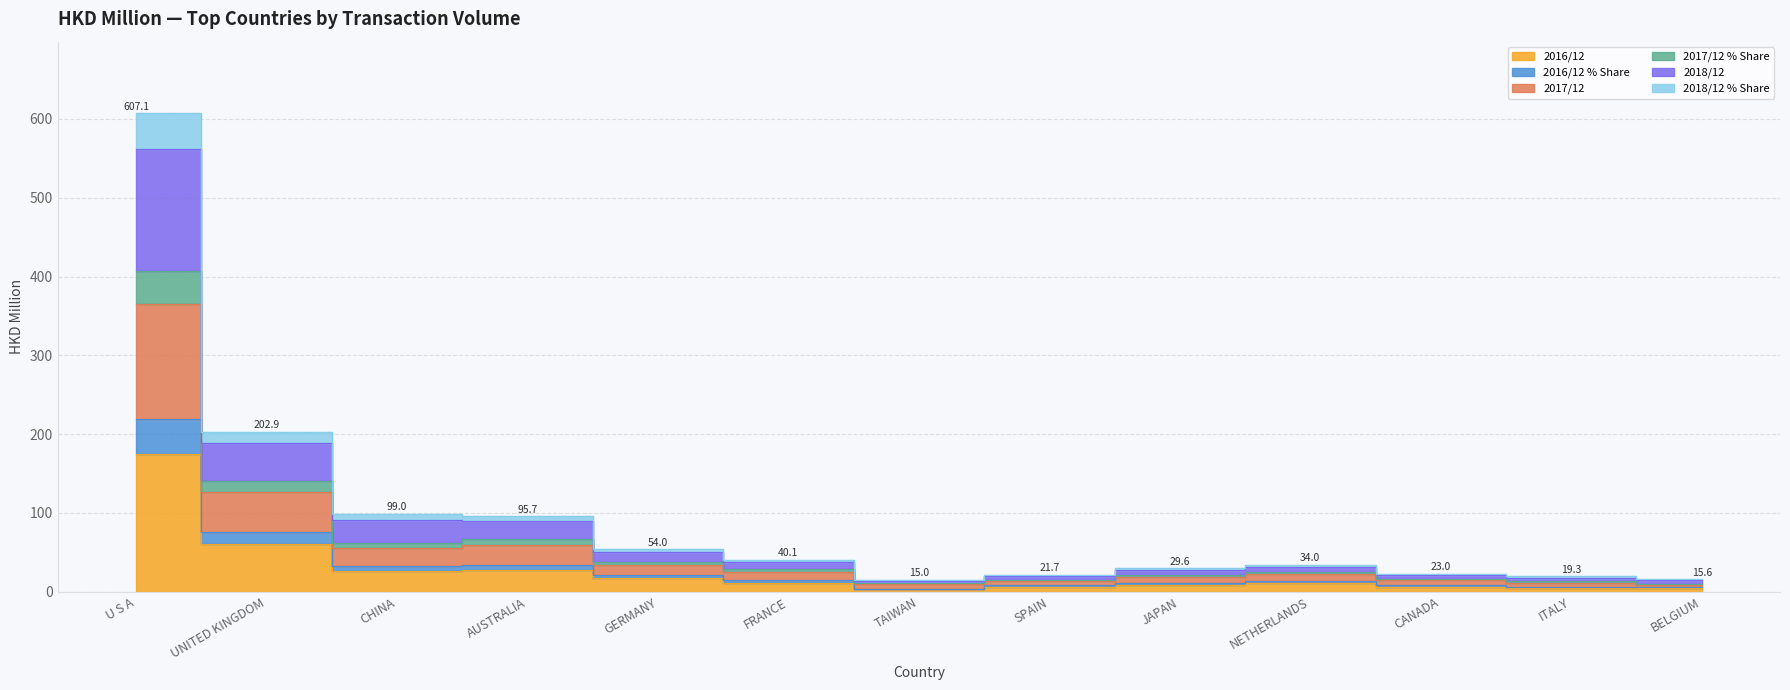

Where is the first local minimum for 2016/12?

CHINA